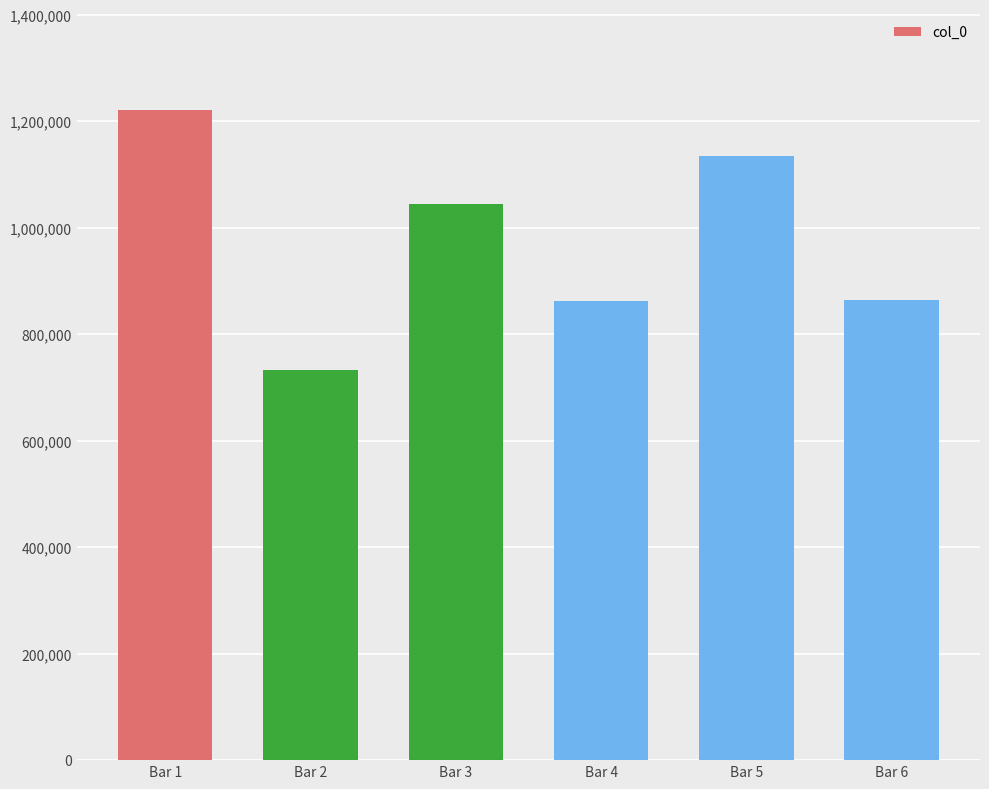

Between Bar 4 and Bar 3, which is larger?

Bar 3